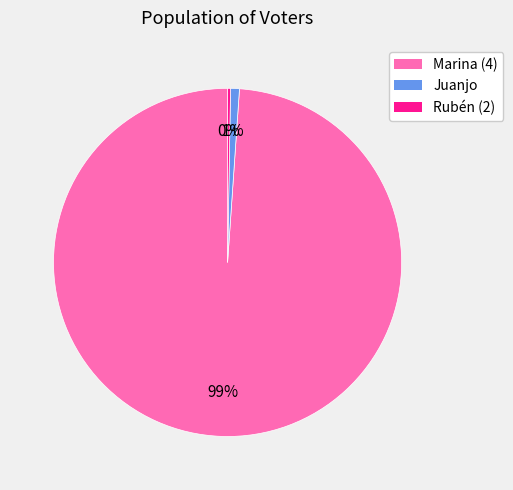

To the nearest percent, what portion does Juanjo represent?

1%